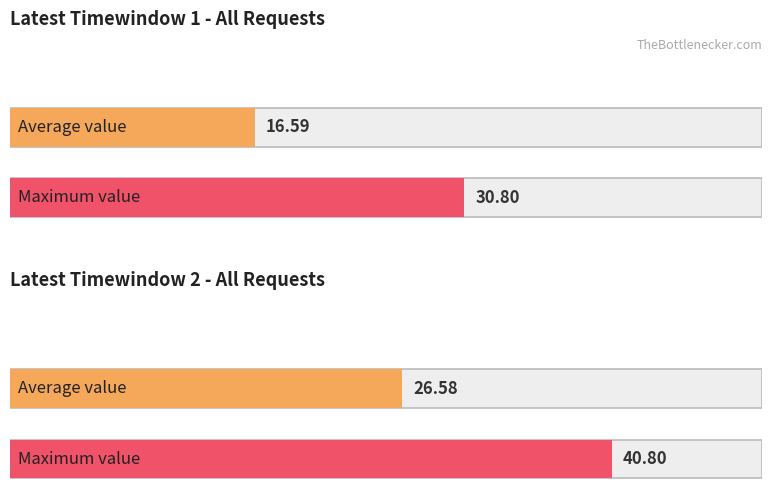

Which series has the largest total across all categories?

latest_timewindow_2